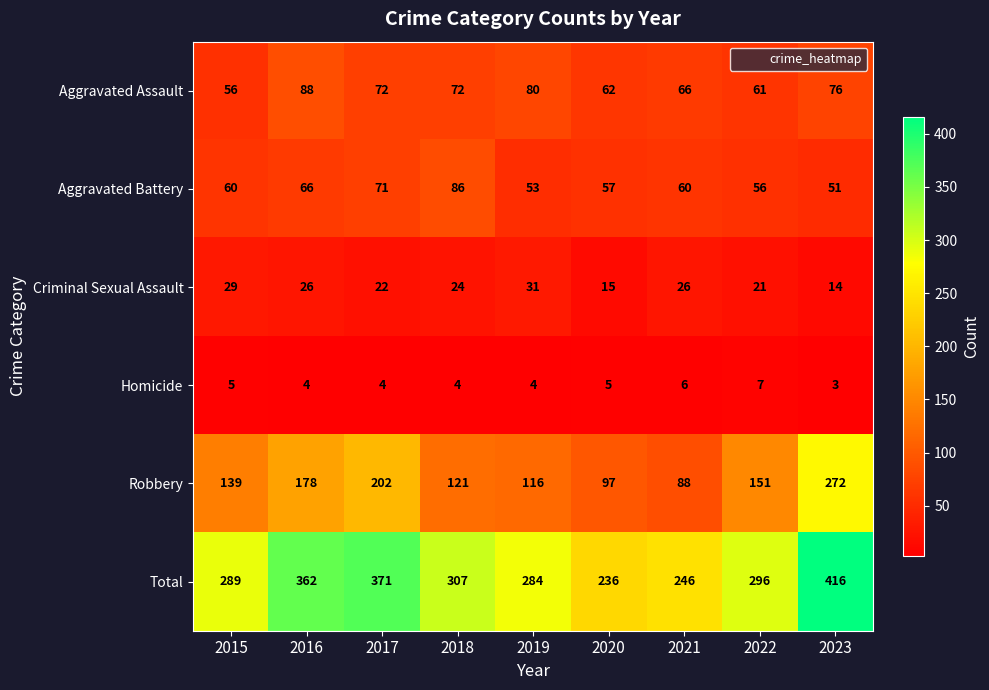

What is the total value across all series at 2022?

592